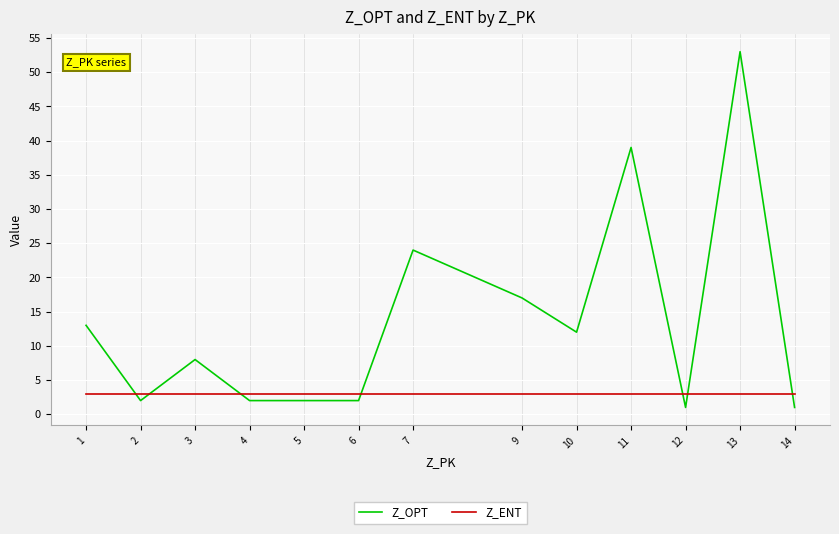

Reading left to right, transcribe all the data shown in this chart.

Z_OPT: 1=13	2=2	3=8	4=2	5=2	6=2	7=24	9=17	10=12	11=39	12=1	13=53	14=1
Z_ENT: 1=3	2=3	3=3	4=3	5=3	6=3	7=3	9=3	10=3	11=3	12=3	13=3	14=3